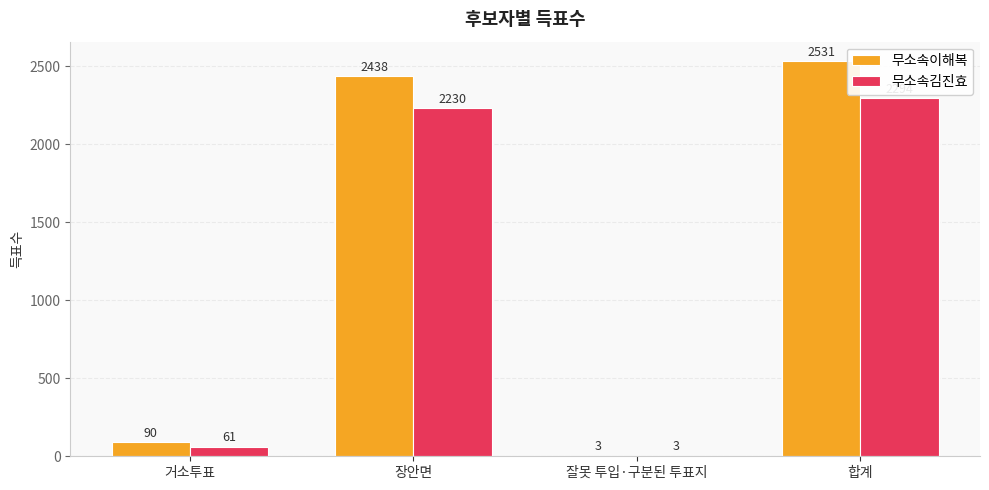

Count the number of categories in the chart.

4